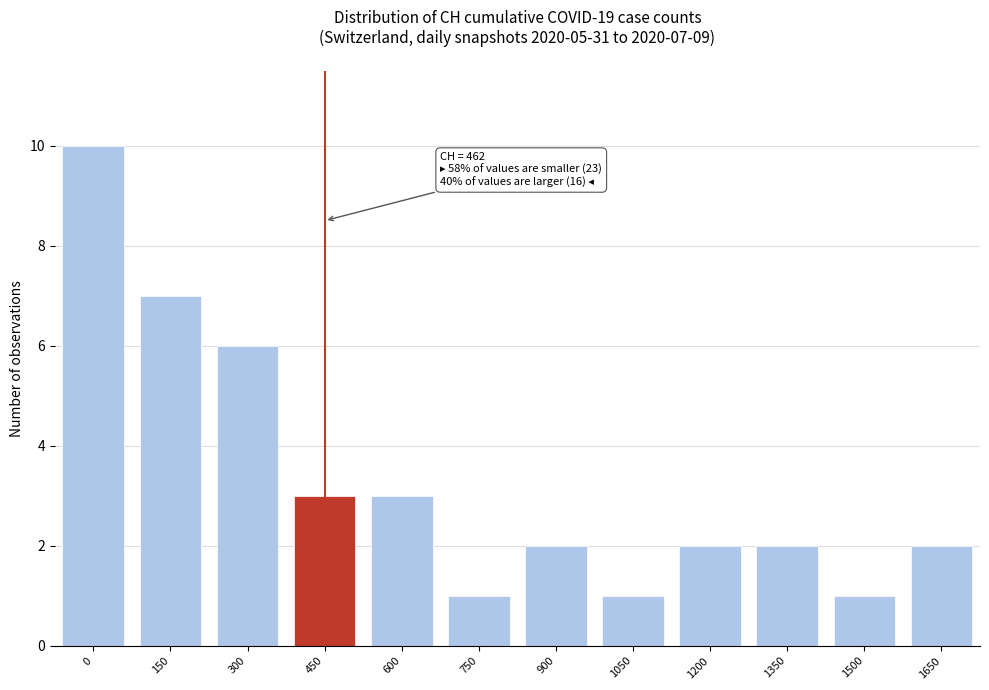

Reading left to right, transcribe all the data shown in this chart.

0=10	150=7	300=6	450=3	600=3	750=1	900=2	1050=1	1200=2	1350=2	1500=1	1650=2